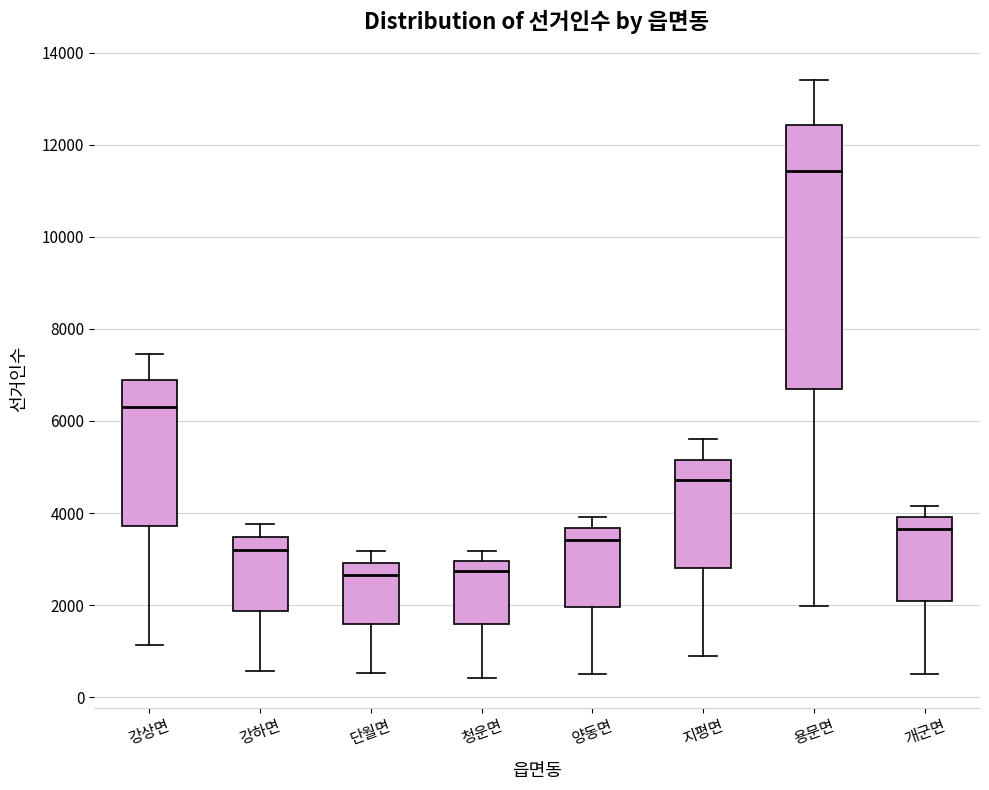

Which box is the tallest, from its lower edge to its upper edge?

용문면